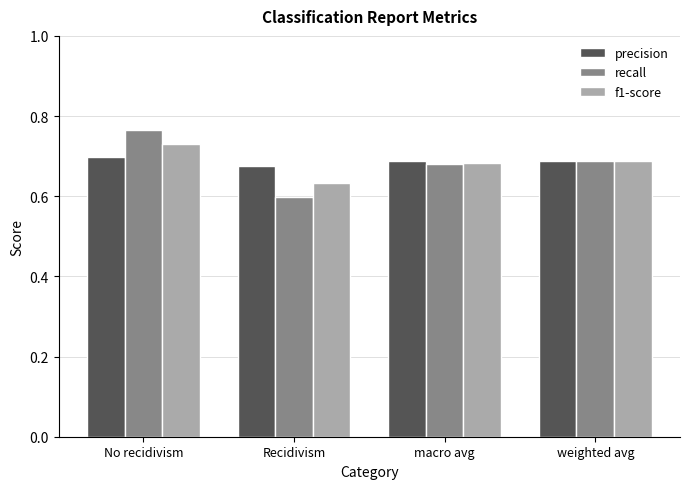

What is the sum of all precision values?

2.7